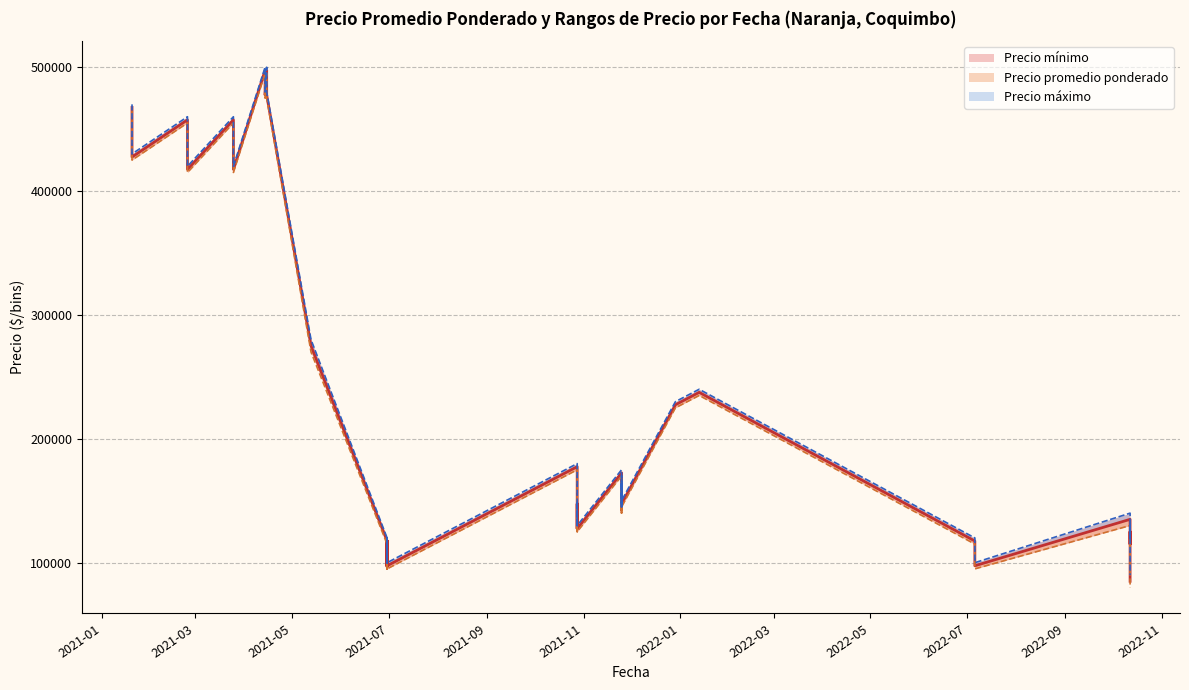

What is the difference between the second highest and second lowest values in the Precio máximo series?

400000